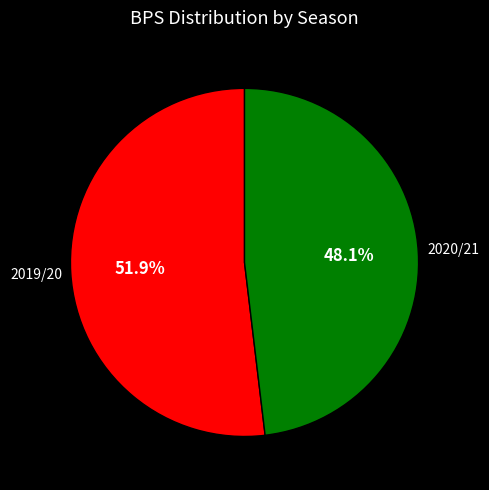

Which slice is the largest?

2019/20